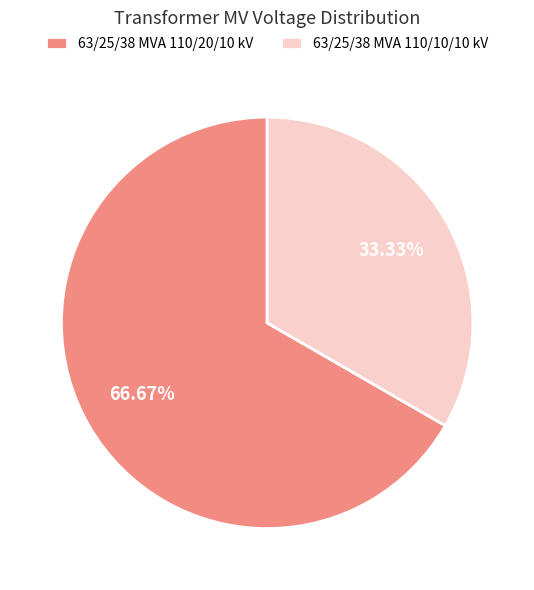

Do 63/25/38 MVA 110/10/10 kV and 63/25/38 MVA 110/20/10 kV together represent more than half of the pie?

Yes